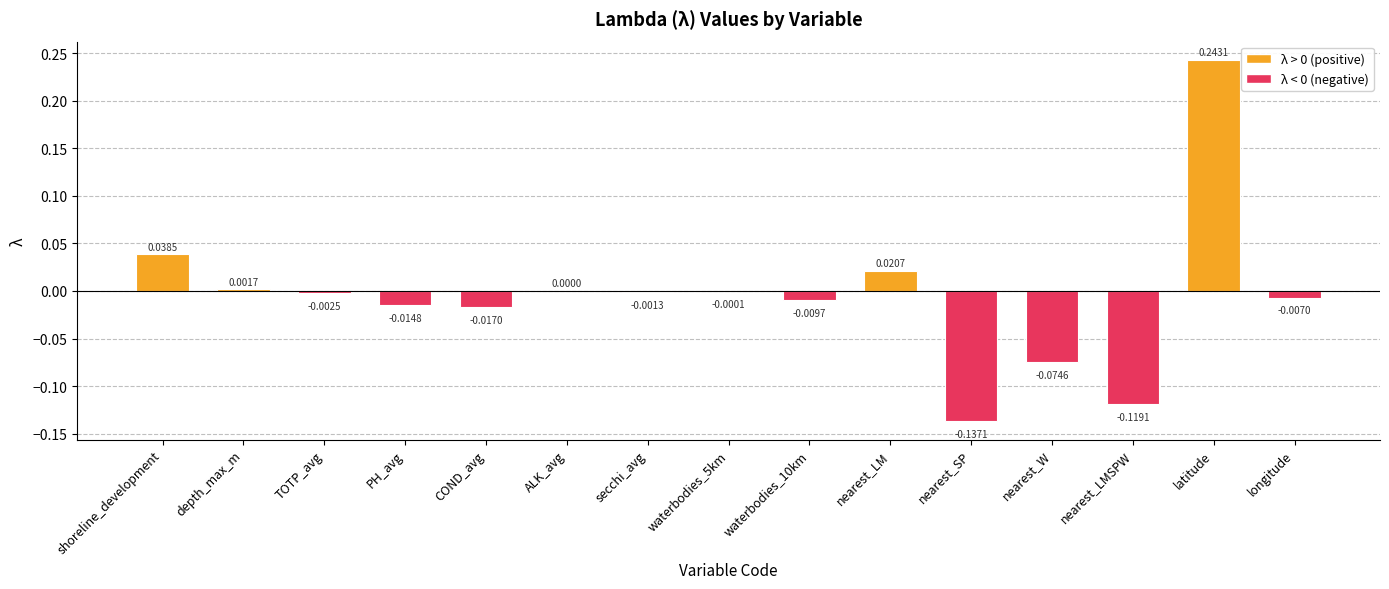

Where is the data nearest to the value 0?

ALK_avg